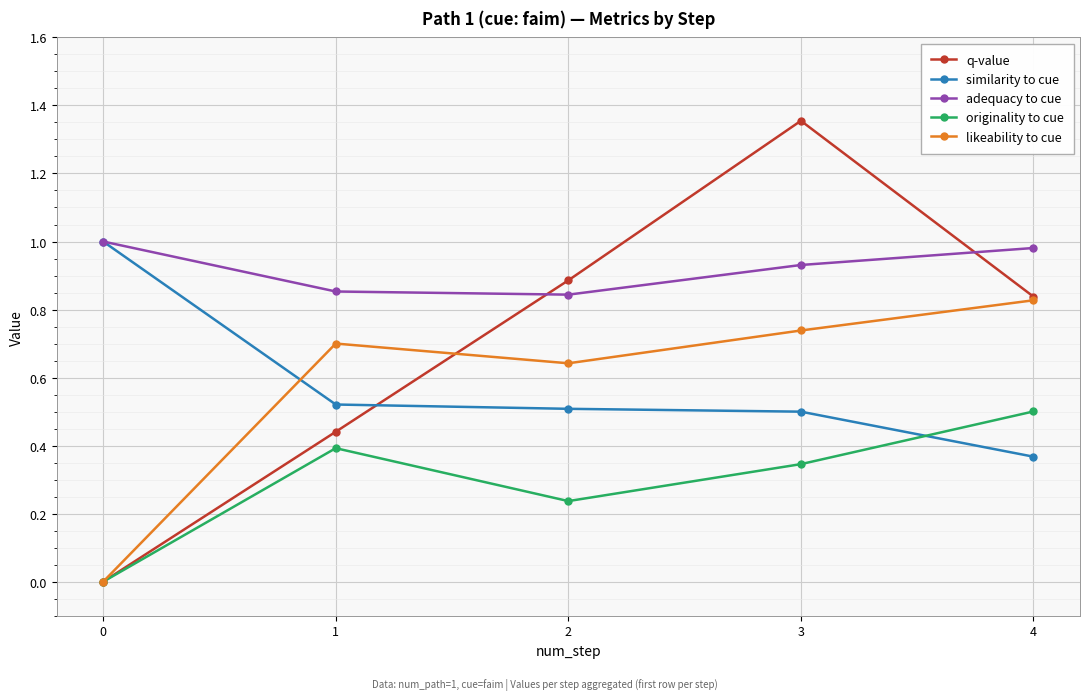

Is it true that originality to cue equals -0.3 at 0?

False